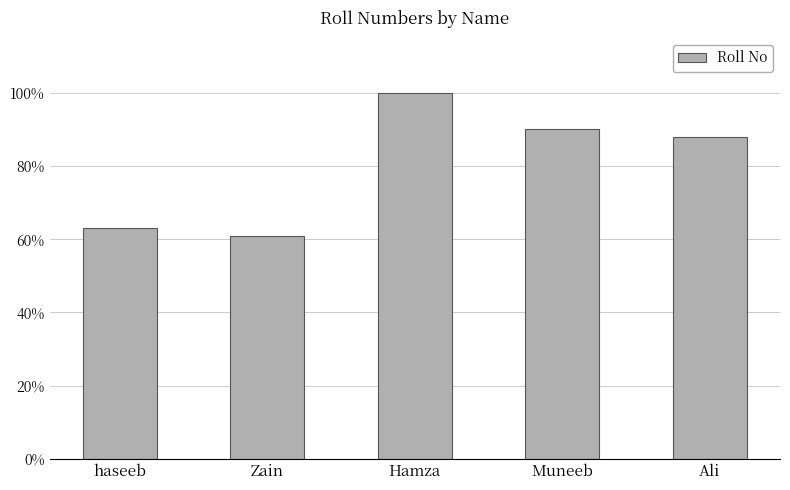

What is the value of the 1st bar from the left?

63